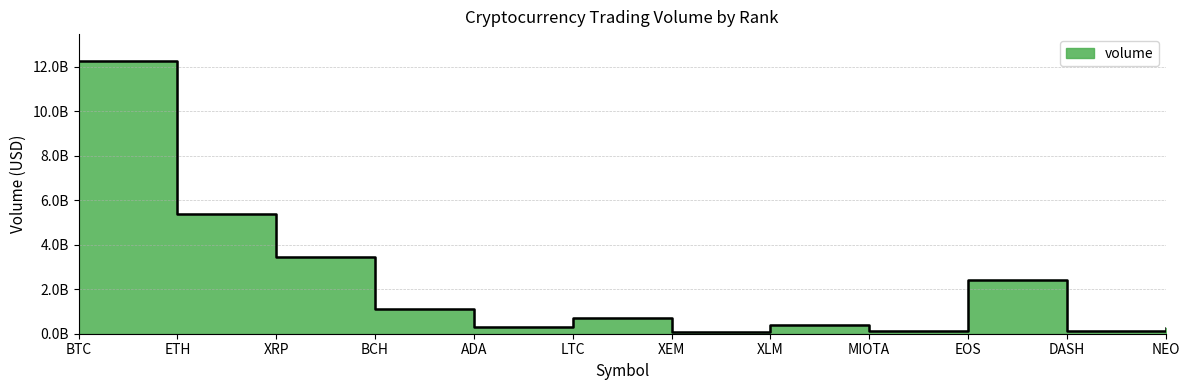

Reading left to right, what are all the values shown in this chart?

12242600000	5386250000	3464200000	1130850000	322865000	711144000	65719900	384983000	133548000	2426990000	139367000	235235000